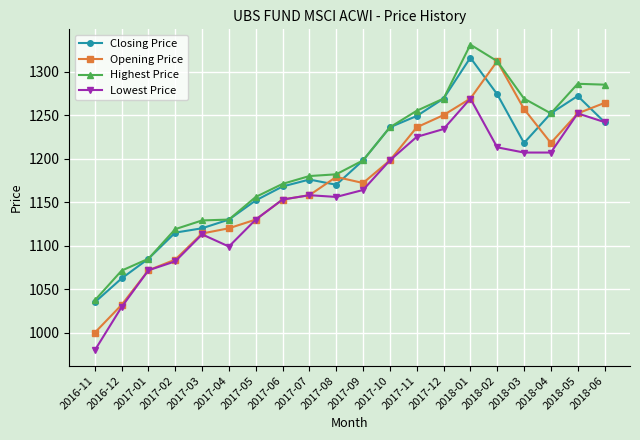

What is the label of the 18th point from the left?

2018-04